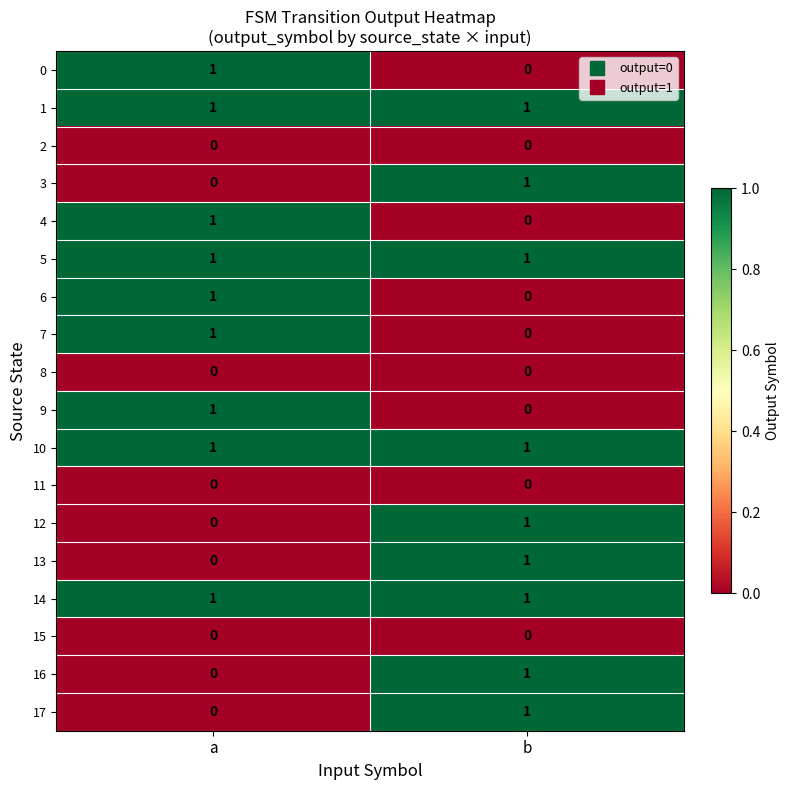

What is the total value across all series at b?

9